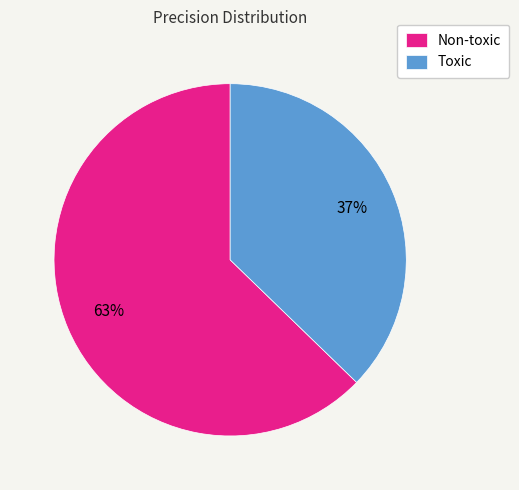

Does any single category account for the majority?

Yes